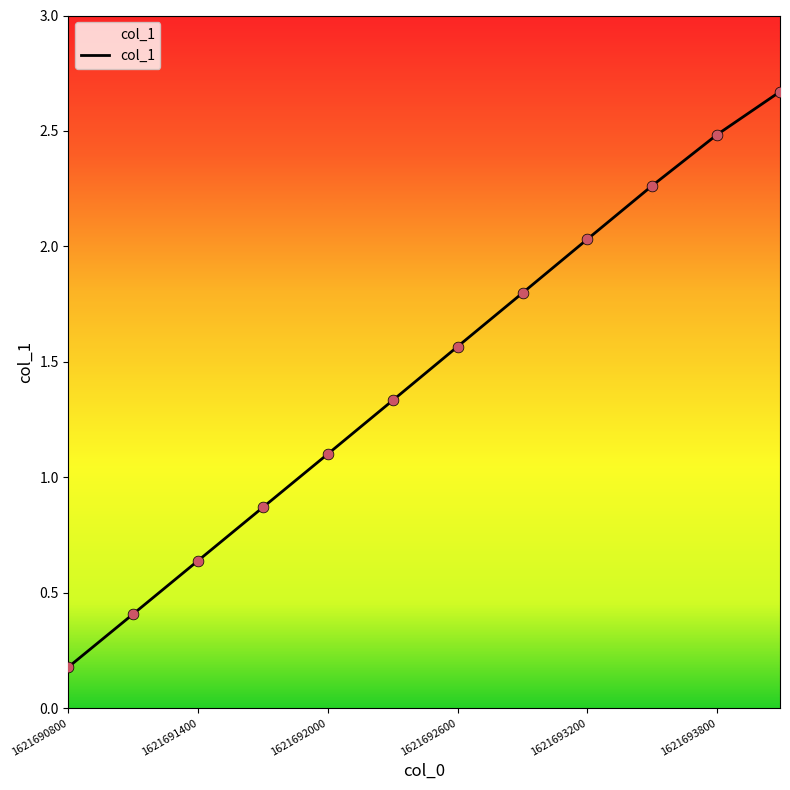

What is the difference between the maximum and minimum values?

2.5